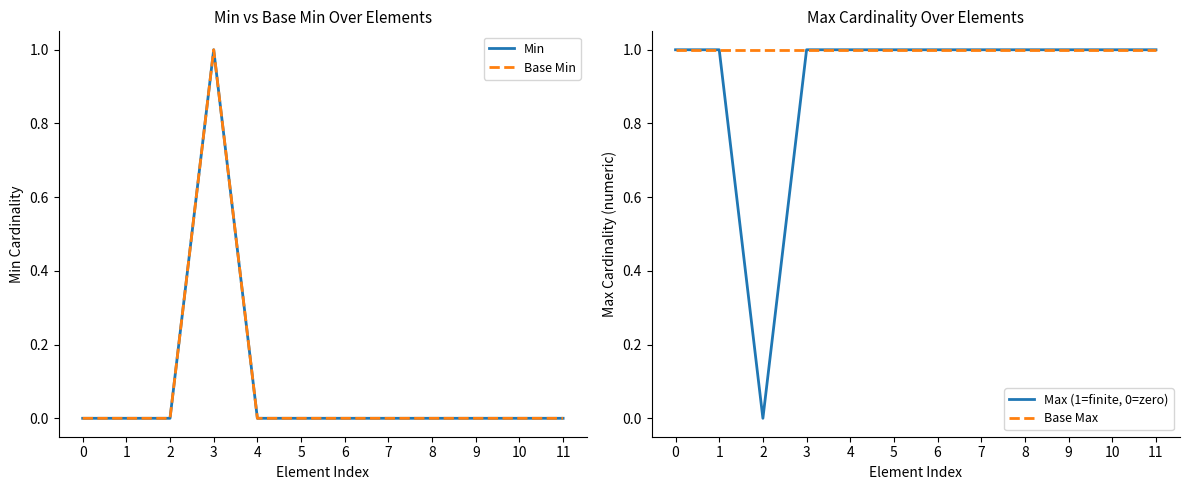

How many values in Min are above zero?

1